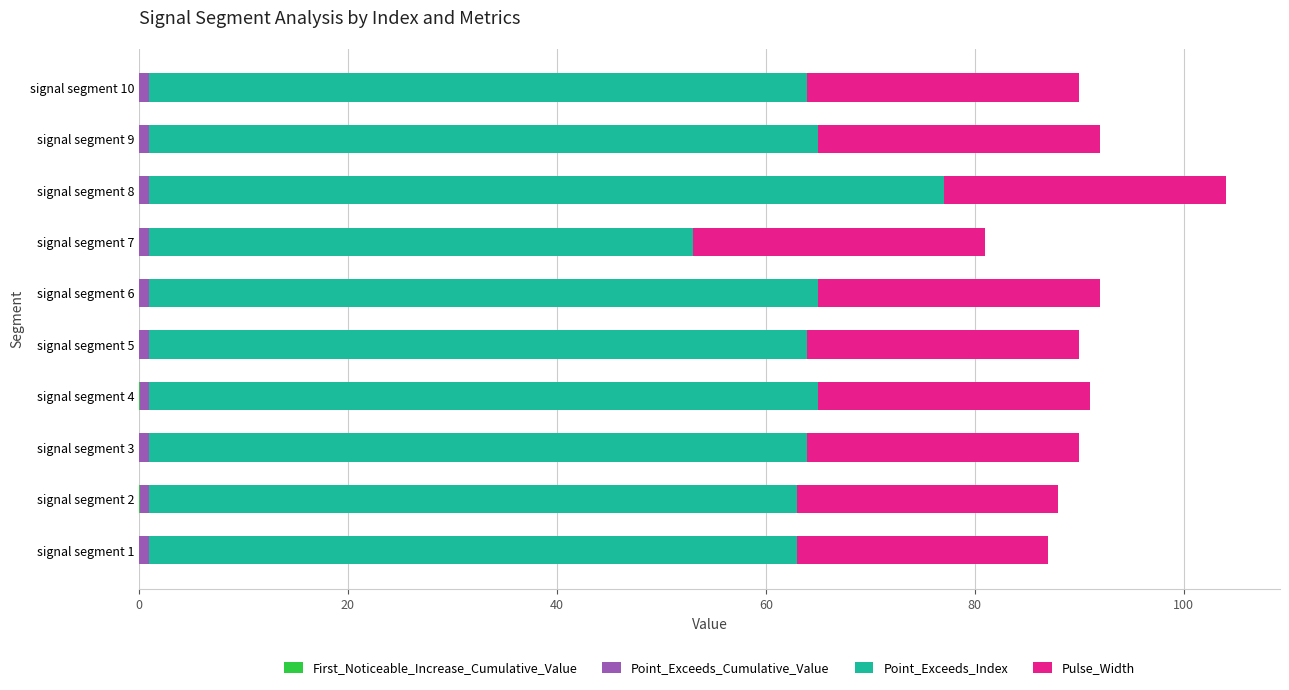

At which category is the sum across all series the highest?

signal segment 8